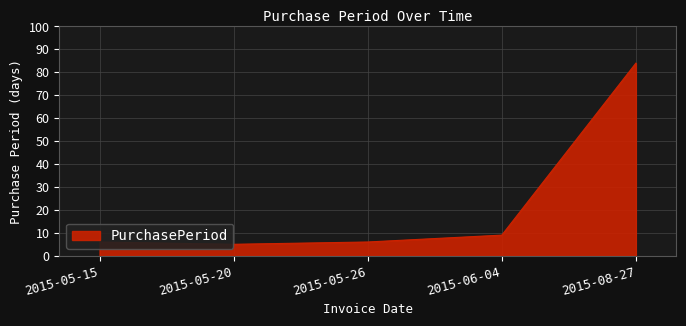

Reading left to right, what are all the values shown in this chart?

2015-05-15=6	2015-05-20=5	2015-05-26=6	2015-06-04=9	2015-08-27=84